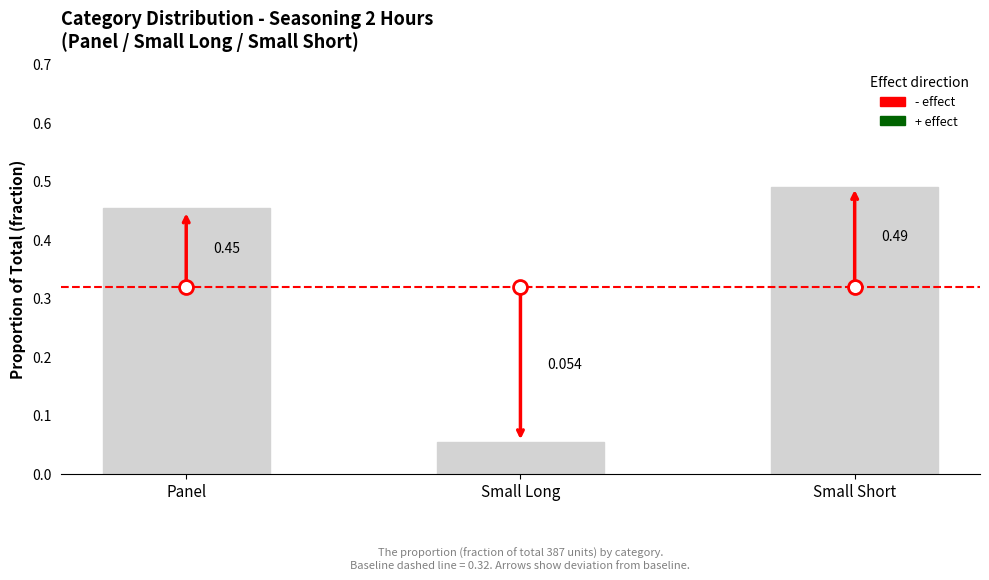

What position from the left is Small Short?

3